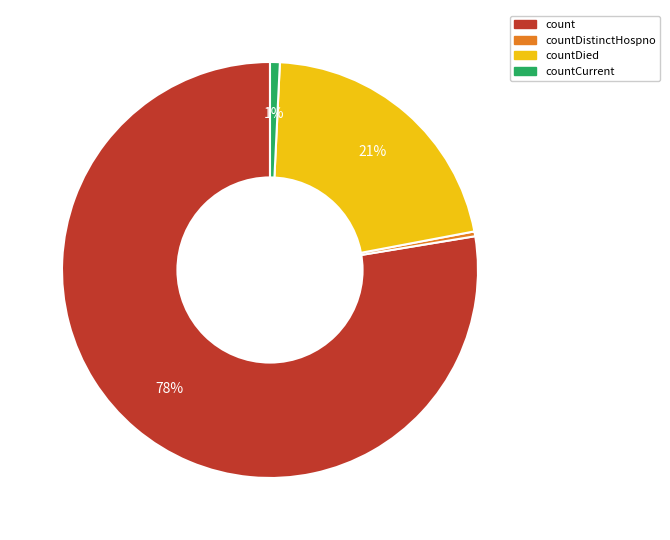

Is the sum of count and countDied greater than half?

Yes